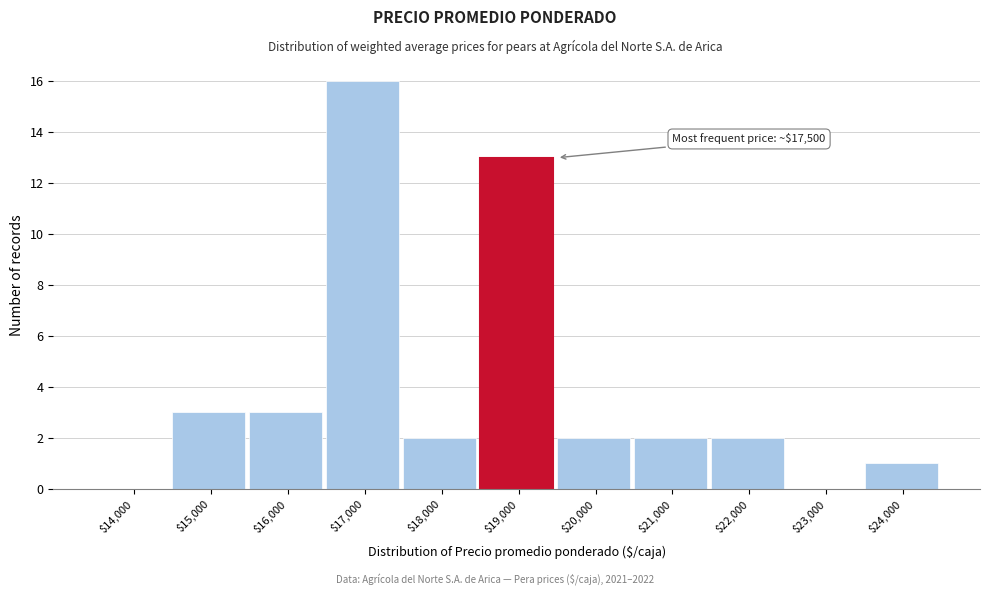

At which category does the chart reach its peak across all series?

$17,000